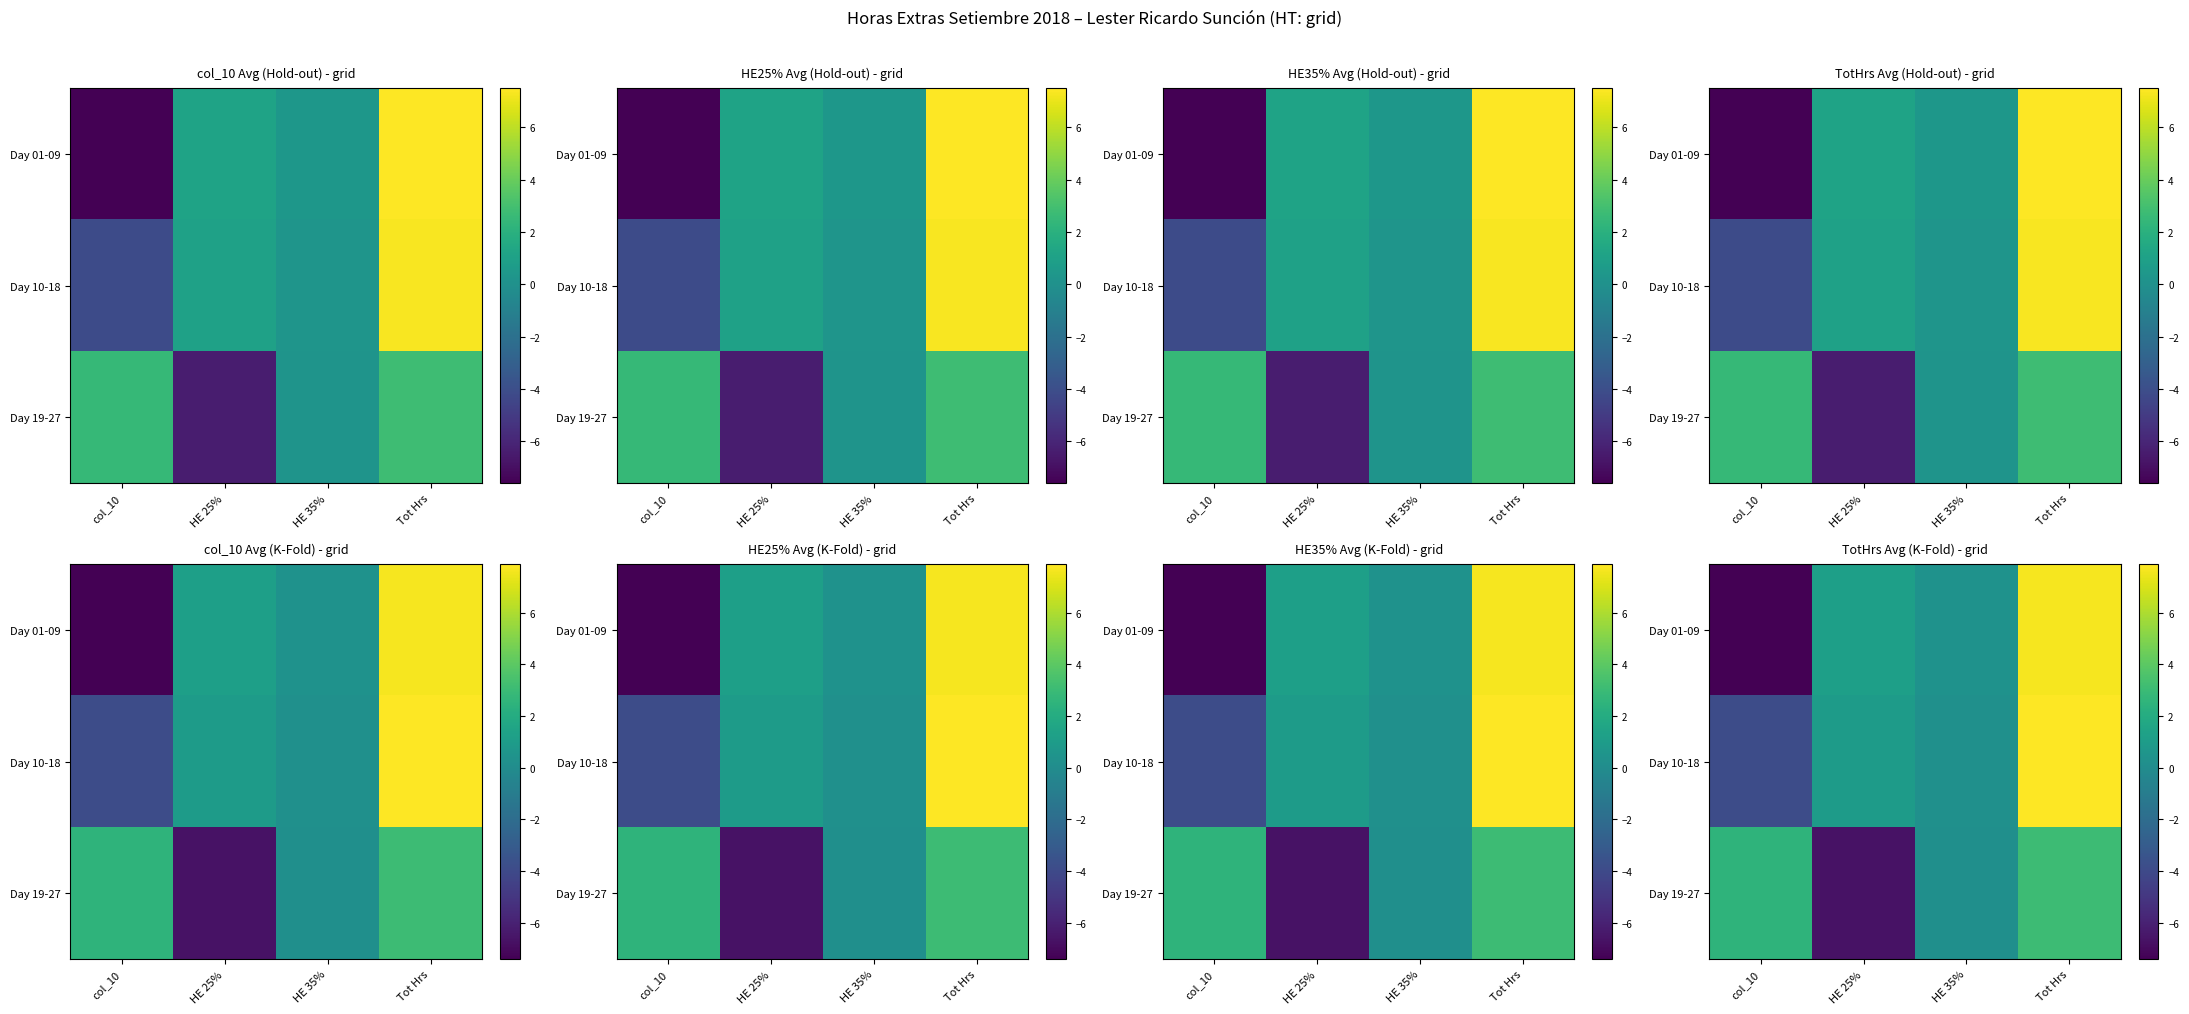

Is the value of Day 19-27 at Tot Hrs greater than the value of Day 01-09 at HE 35%?

Yes